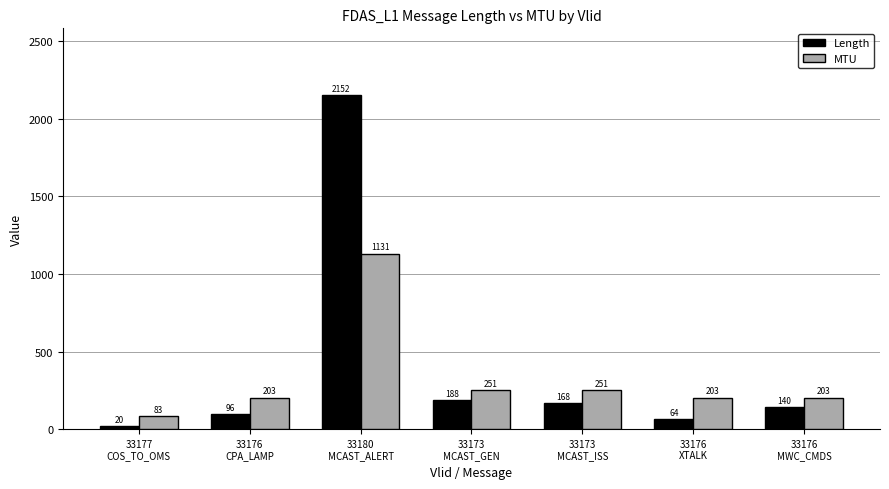

At how many categories does at least one series exceed 800?

1